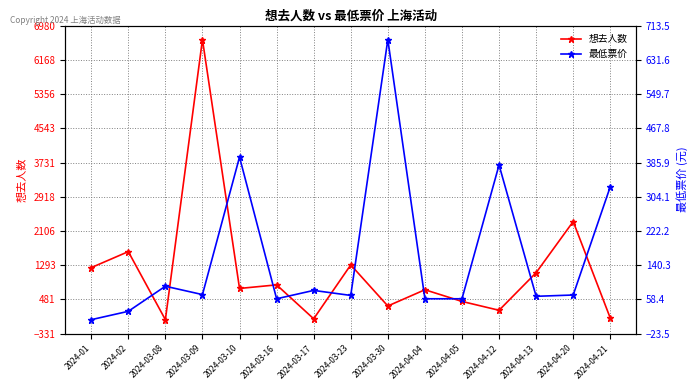

Between 2024-01 and 2024-04-04, which series saw the biggest shift?

想去人数